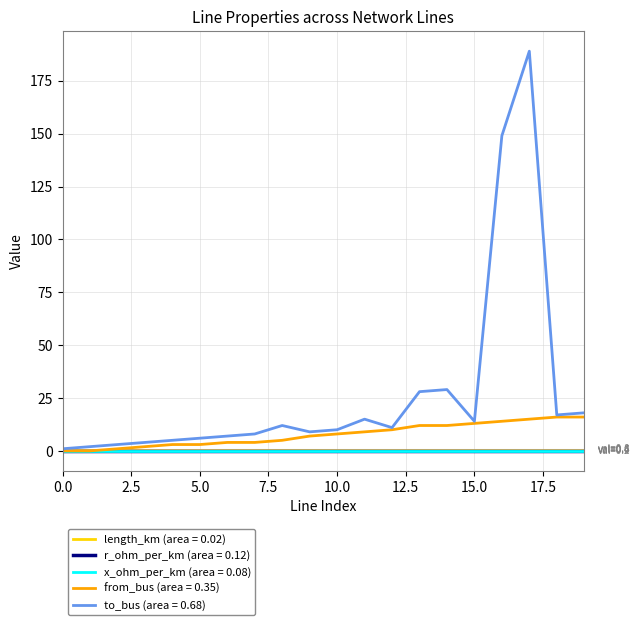

How many series are shown in this chart?

5